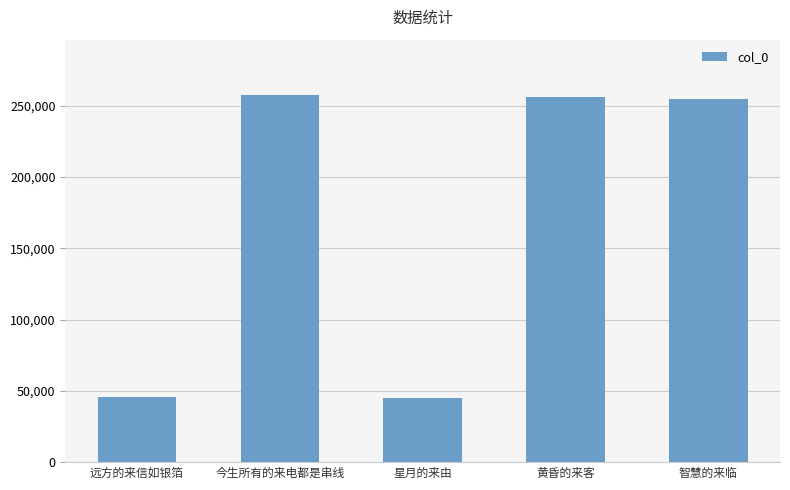

What is the average value?

171879